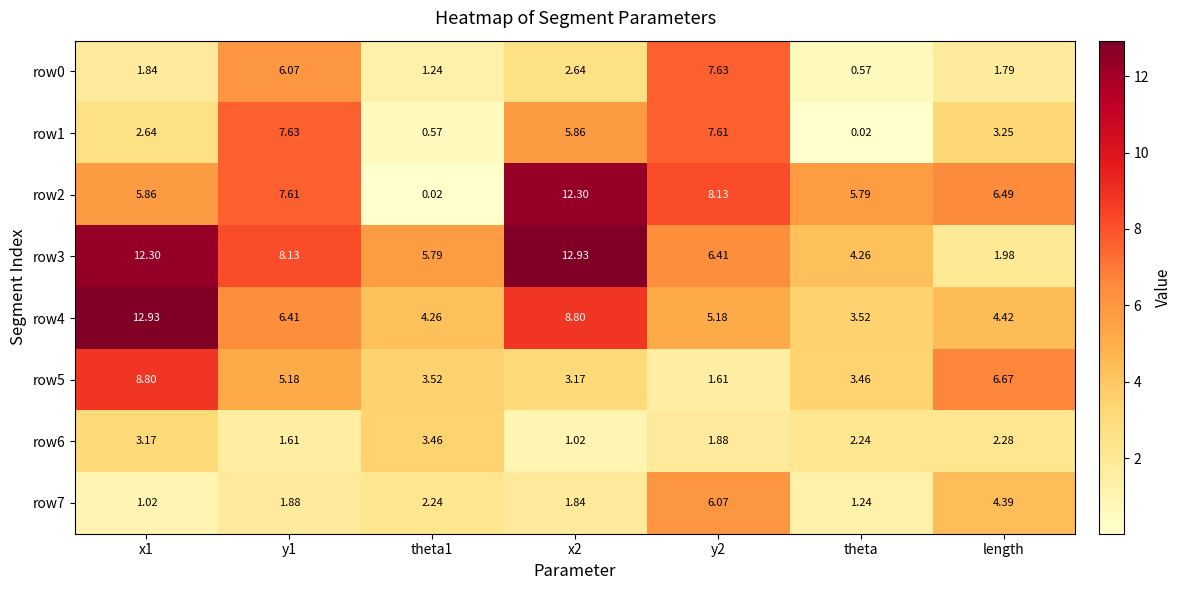

Is the value of row2 at y2 greater than the value of row3 at x1?

No